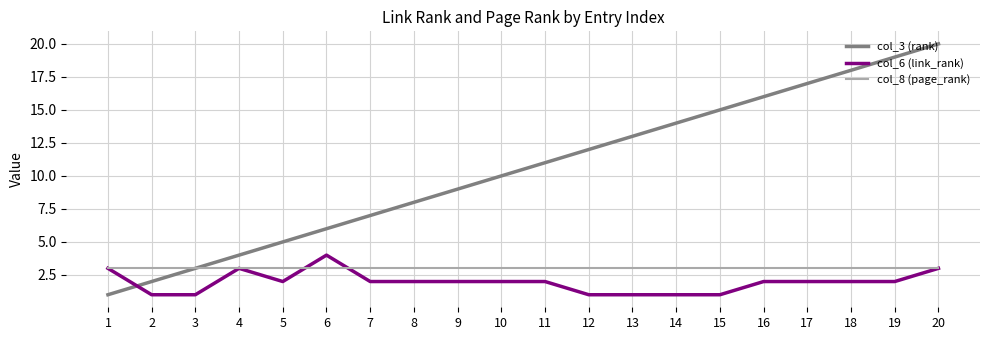

Which series has the largest range (max minus min)?

col_3 (rank)